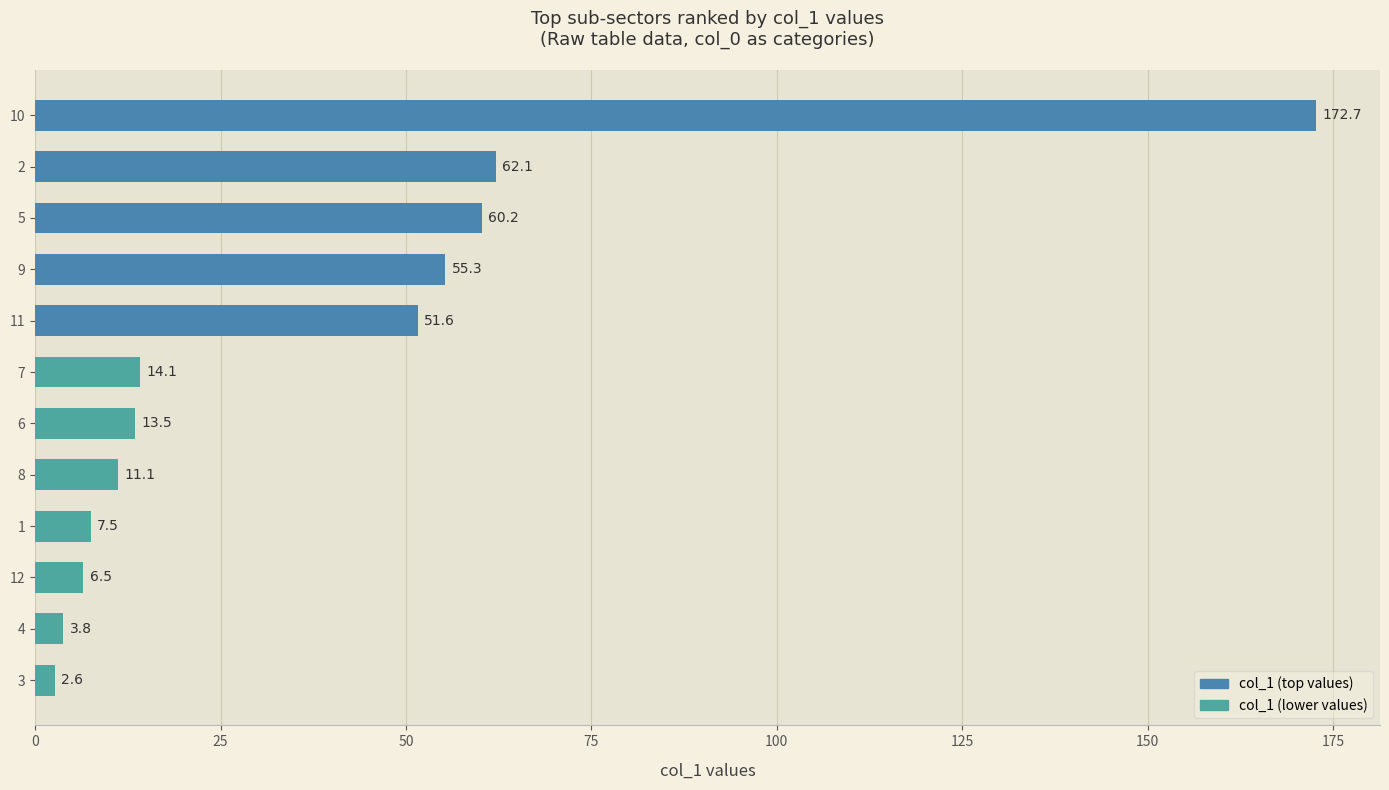

At which category does the chart reach its minimum across all series?

3